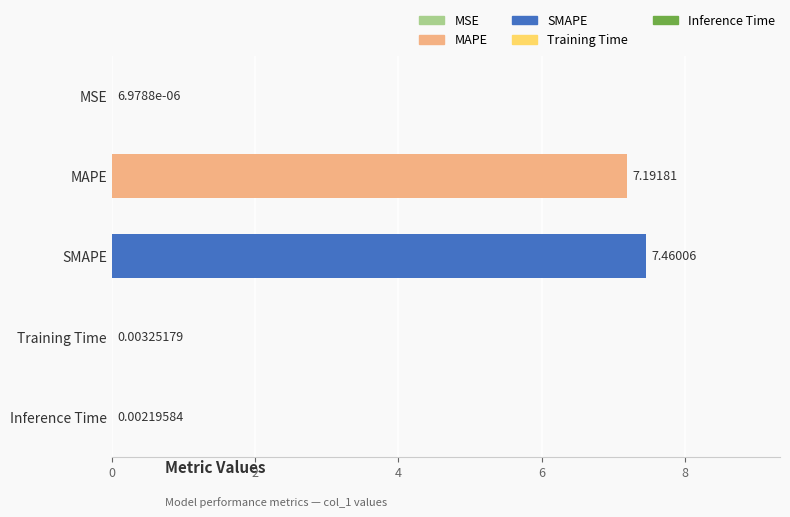

What is the change in value from MAPE to Inference Time?

-7.2